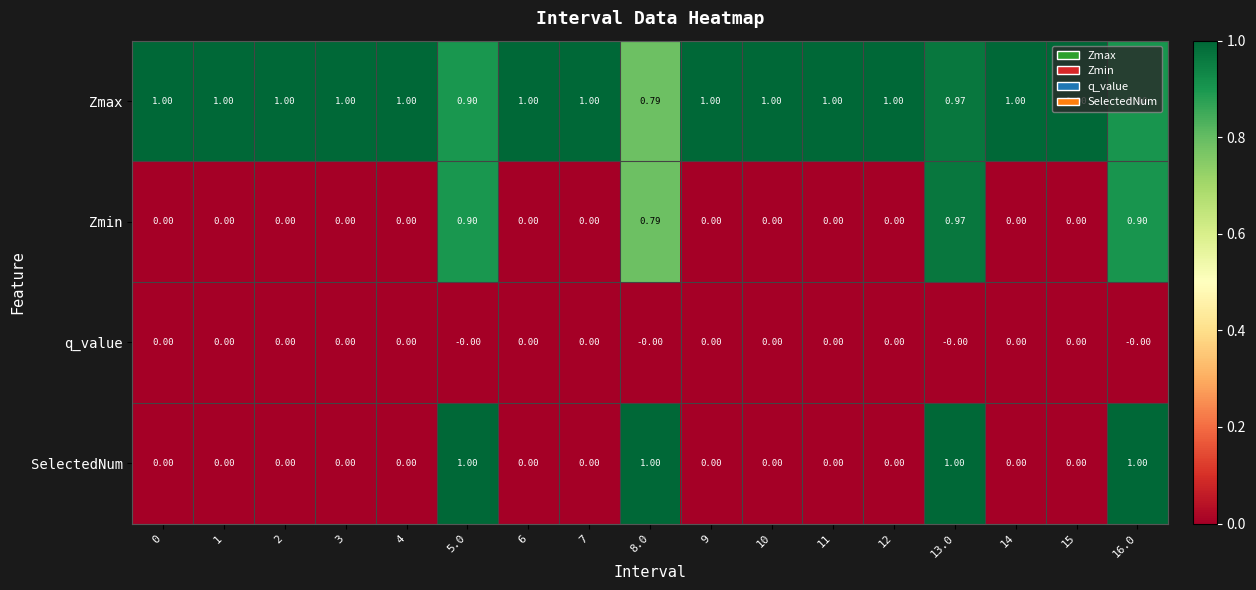

Which series has the largest total across all categories?

Zmax